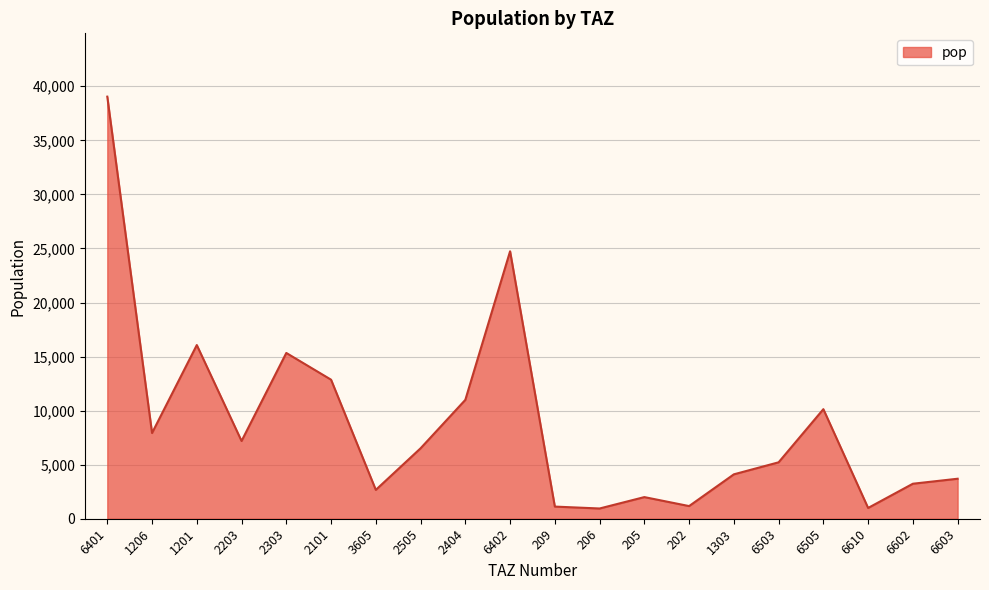

What is the maximum value shown in the chart?

39041.8